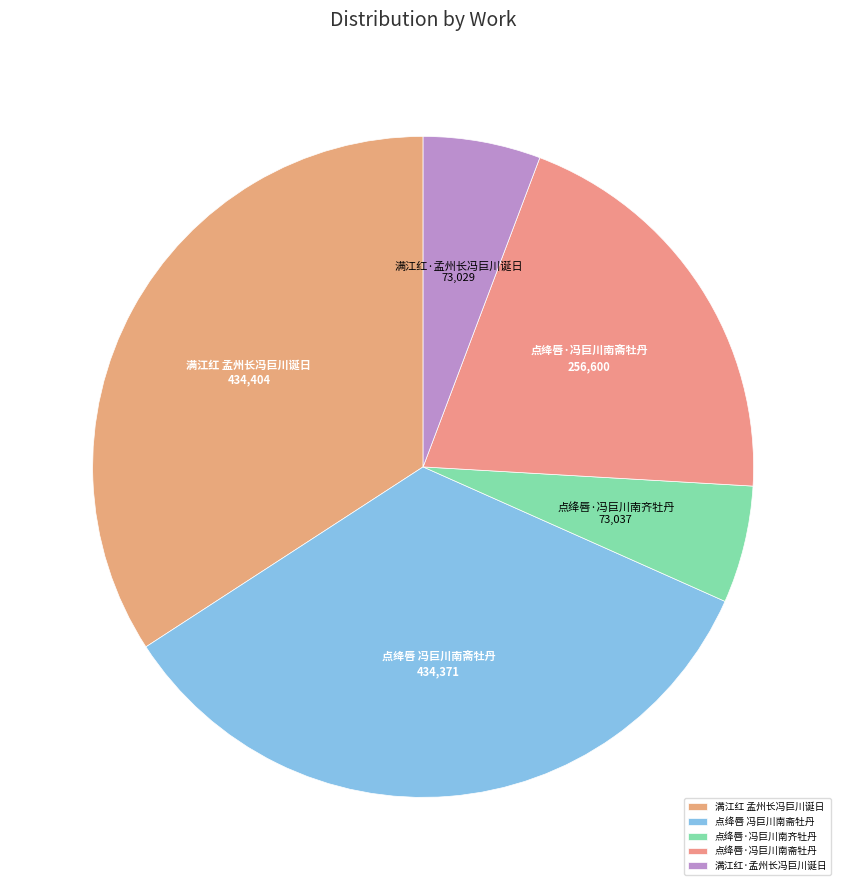

Does any single category account for the majority?

No